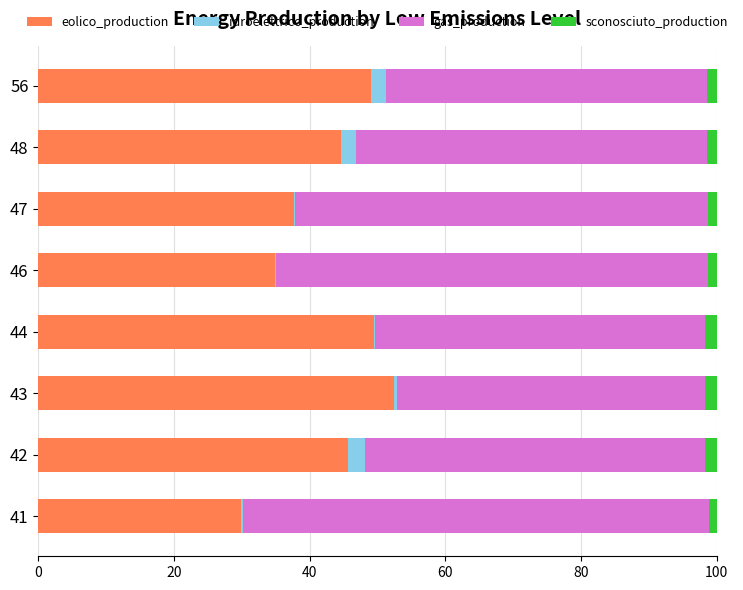

What is the maximum value for eolico_production?

52.5